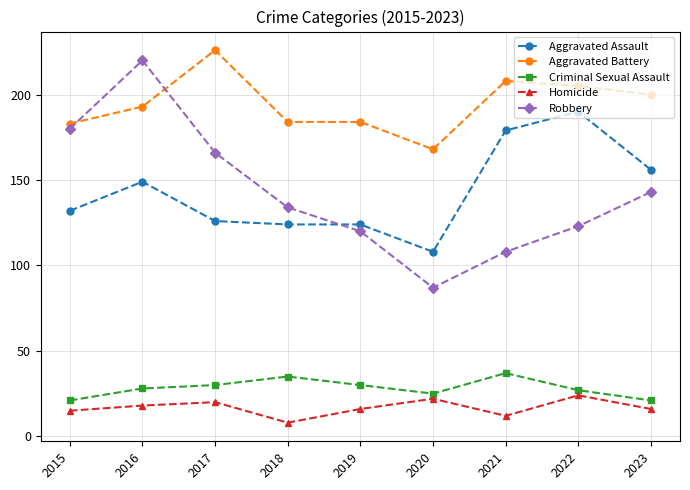

The value of Aggravated Assault at 2023 is 156. True or false?

True